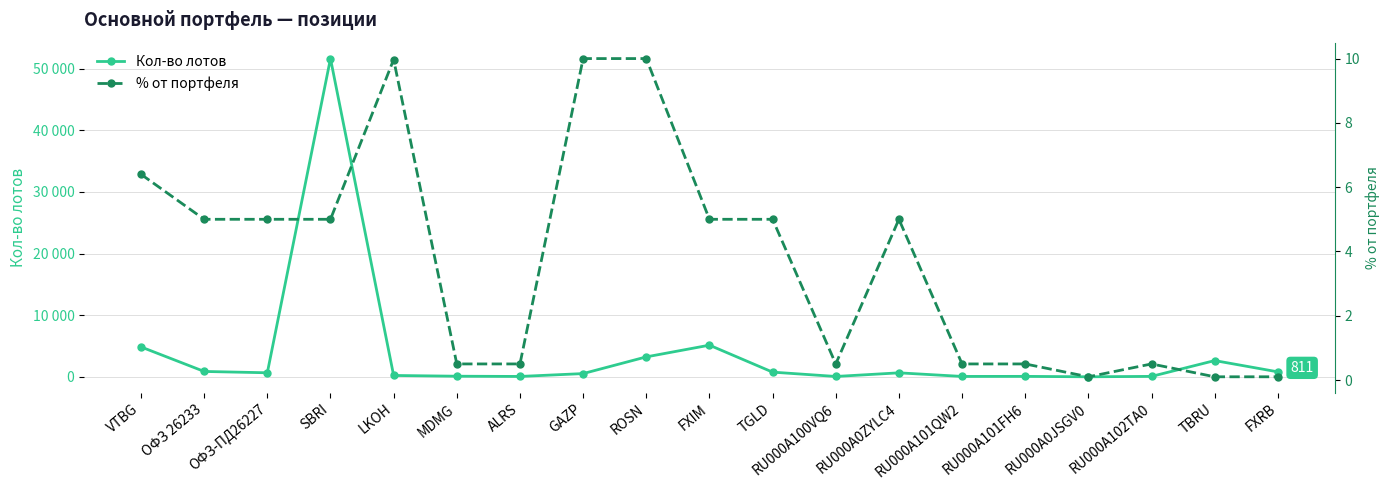

What is the sum of the Кол-во лотов values at RU000A101QW2 and RU000A0ZYLC4?

723.0